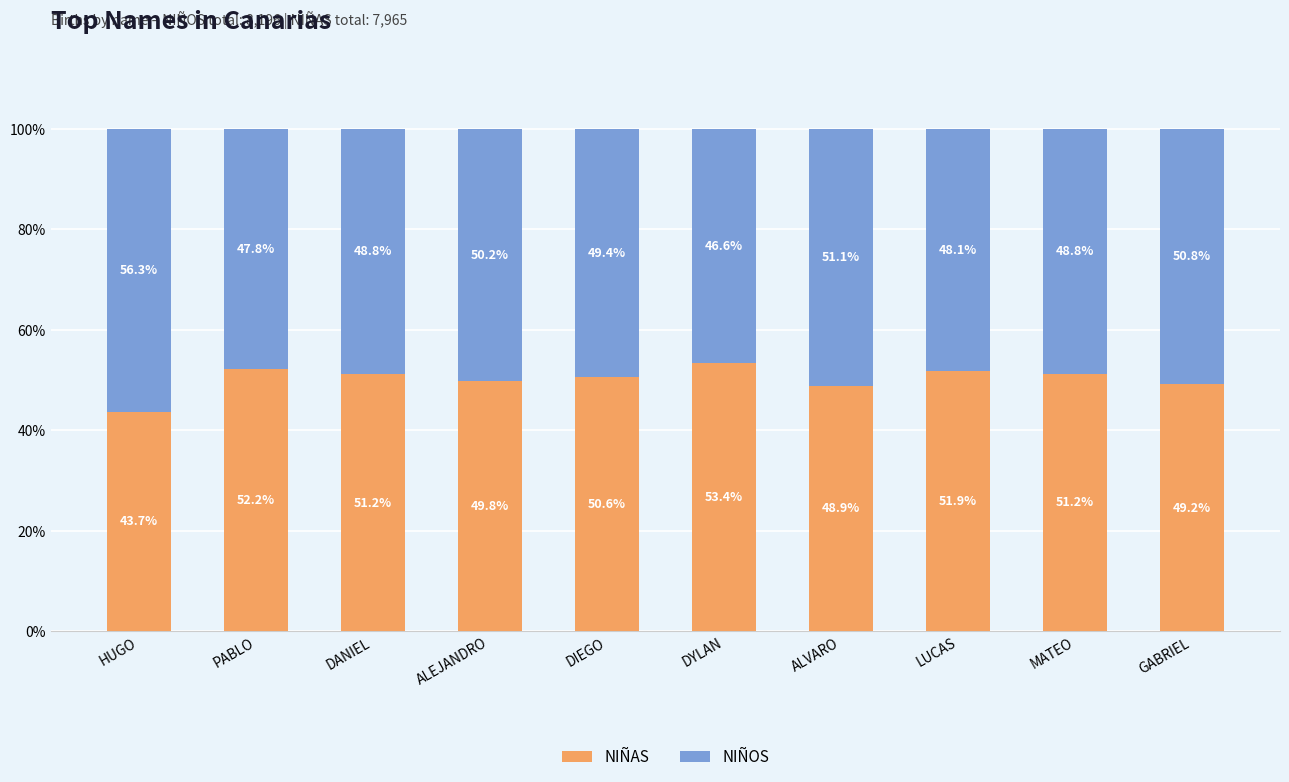

What is the highest value of the NIÑAS series?

53.4